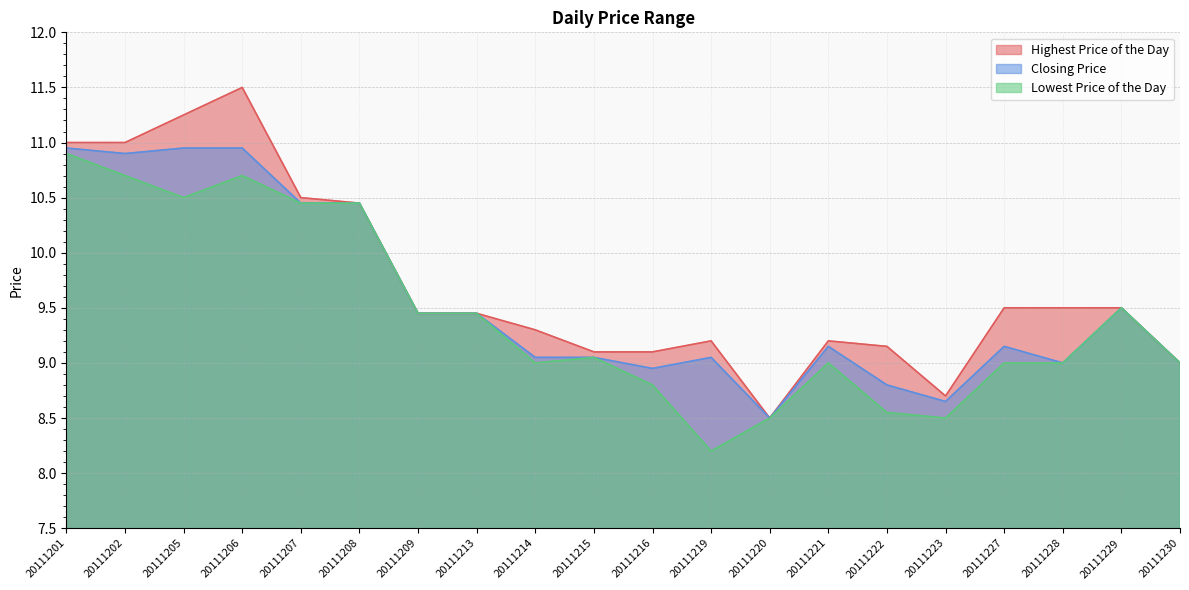

At which category does the chart reach its minimum across all series?

20111219